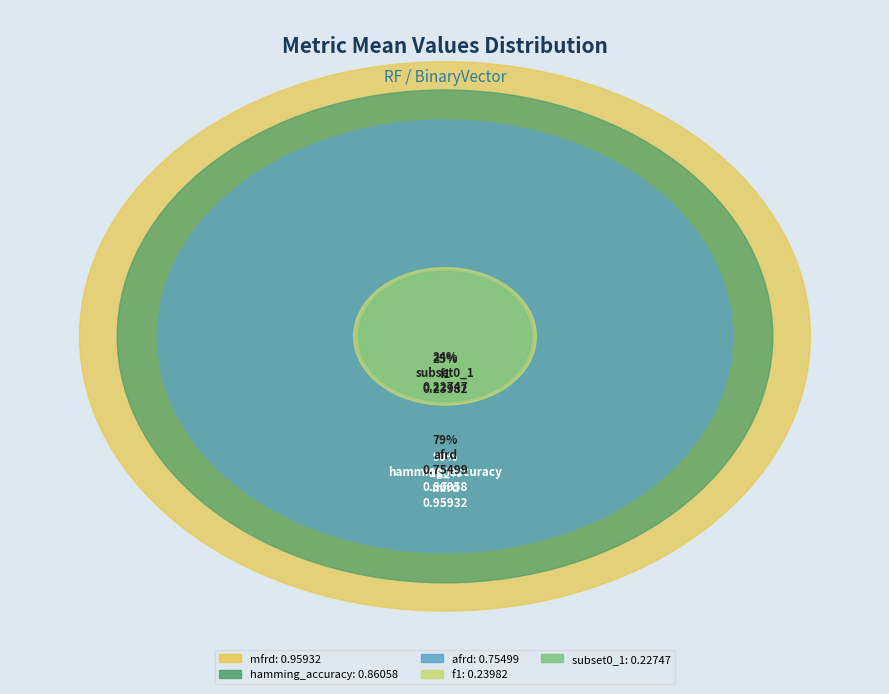

Does f1 represent more than half of the total?

No